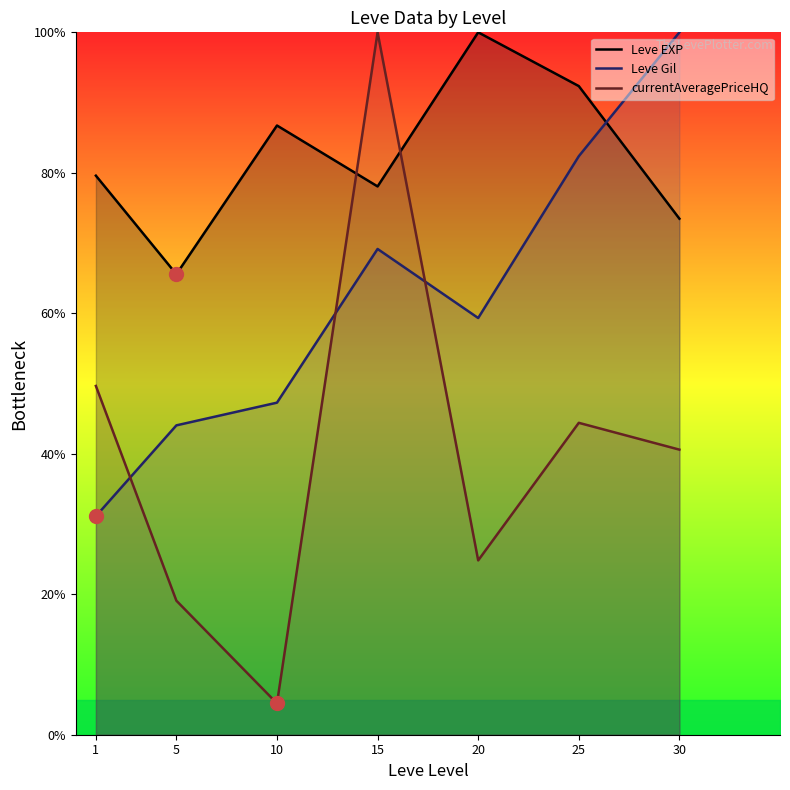

Reading right to left, list all the values displayed in this chart.

Leve EXP: 30=73.5	25=92.3	20=100.0	15=78.1	10=86.7	5=65.6	1=79.6
Leve Gil: 30=100.0	25=82.4	20=59.3	15=69.2	10=47.3	5=44.0	1=31.1
currentAveragePriceHQ: 30=40.6	25=44.4	20=24.8	15=100.0	10=4.5	5=19.1	1=49.7